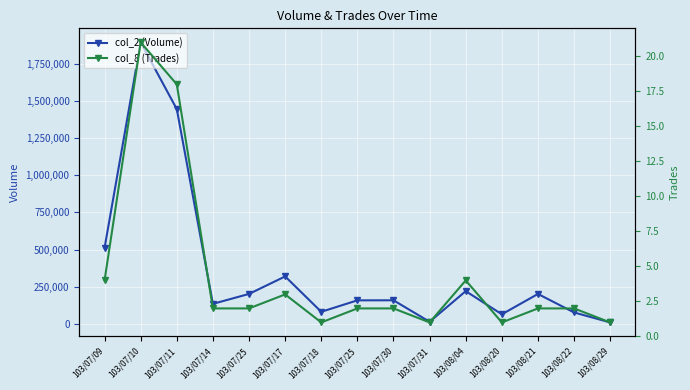

Which series has the largest total across all categories?

col_2 (Volume)